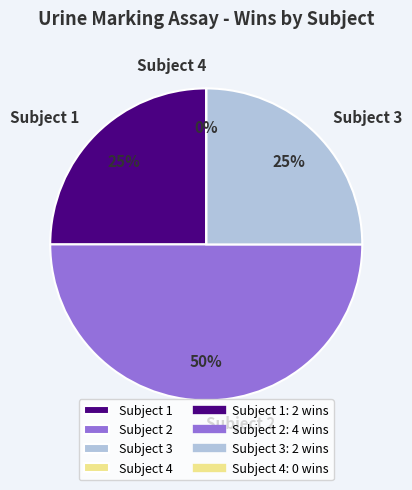

Count the number of slices in the pie.

4